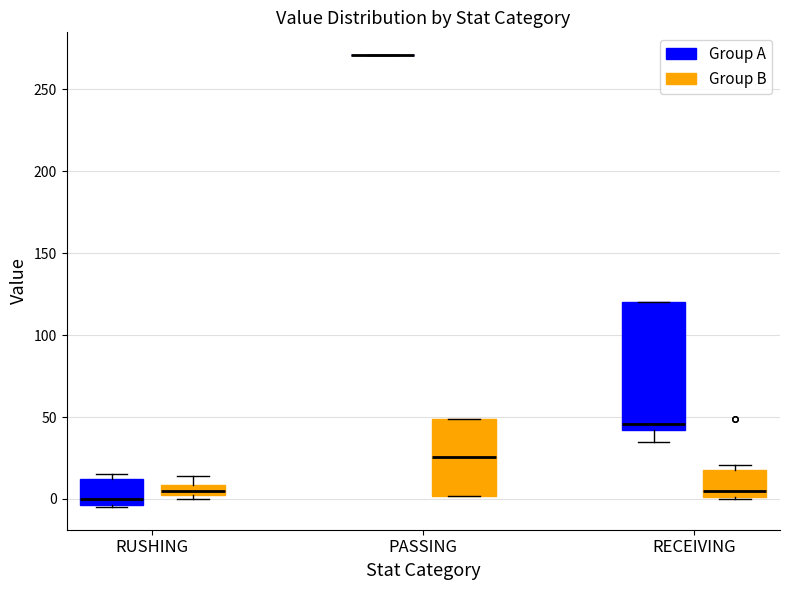

Where is the upper edge of the box for PASSING (Group B) on the y-axis? The values are not printed on the chart, so give them approximately, as read against the axis.

50